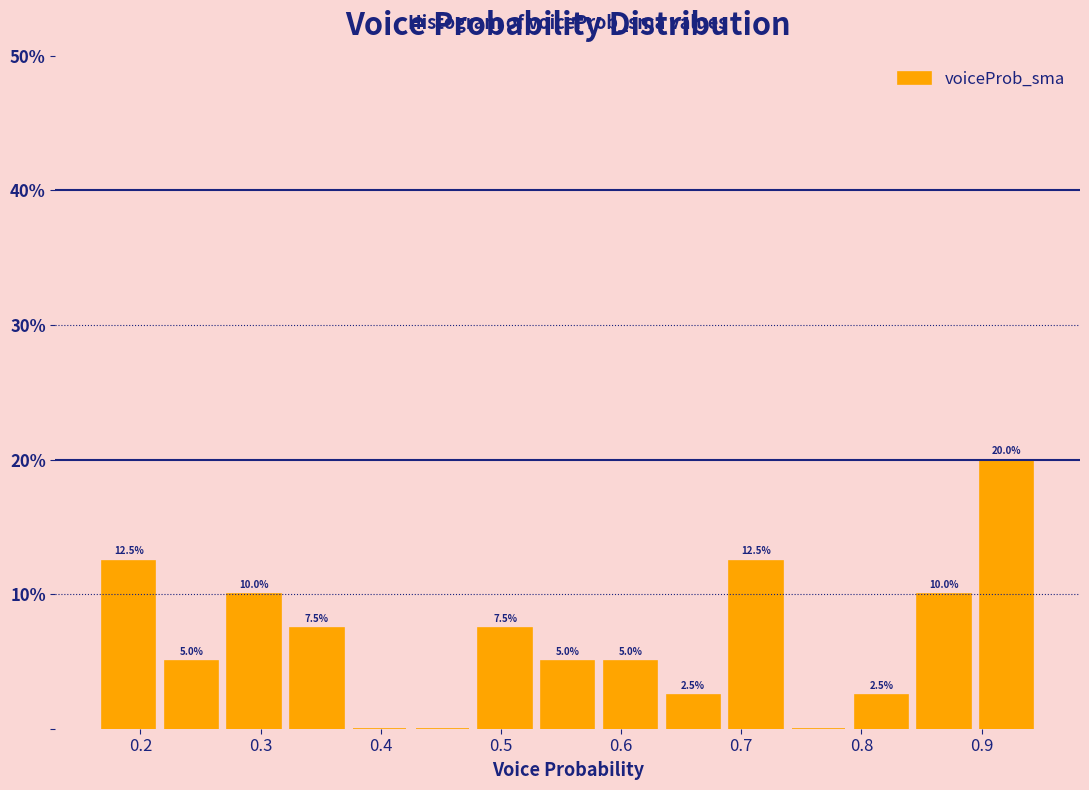

Which range on the x-axis has the tallest bar?

0.89 to 0.95